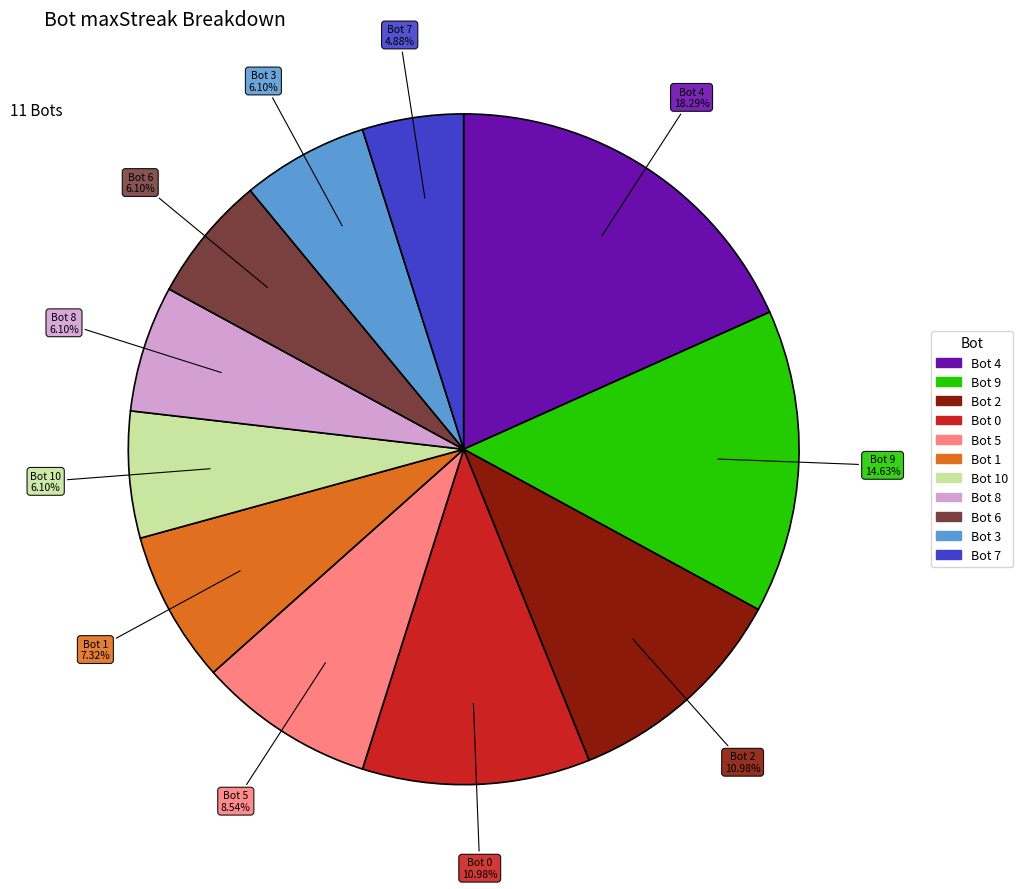

Is there a majority slice in this chart?

No